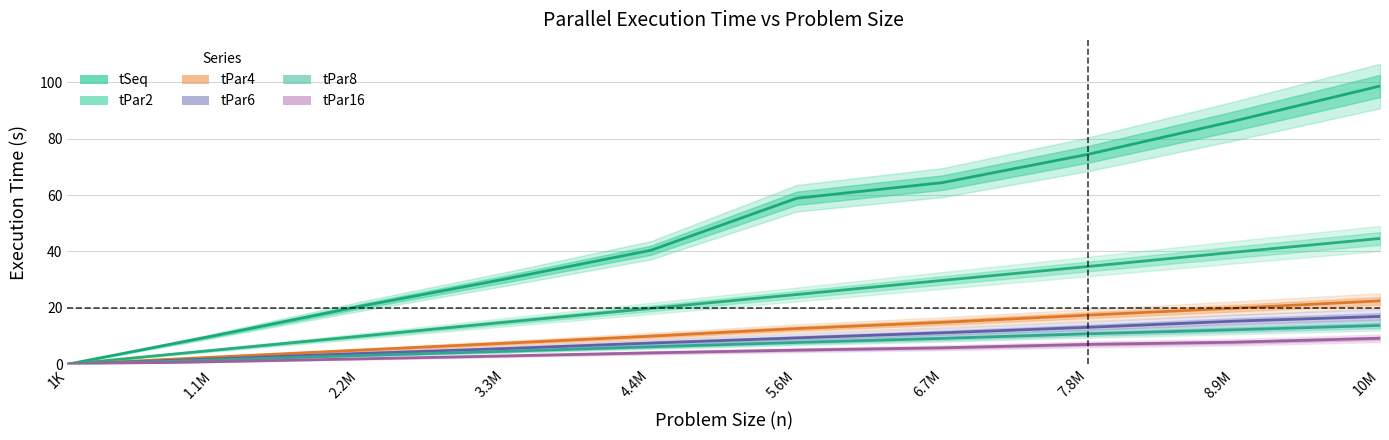

Count the number of data series in this chart.

6